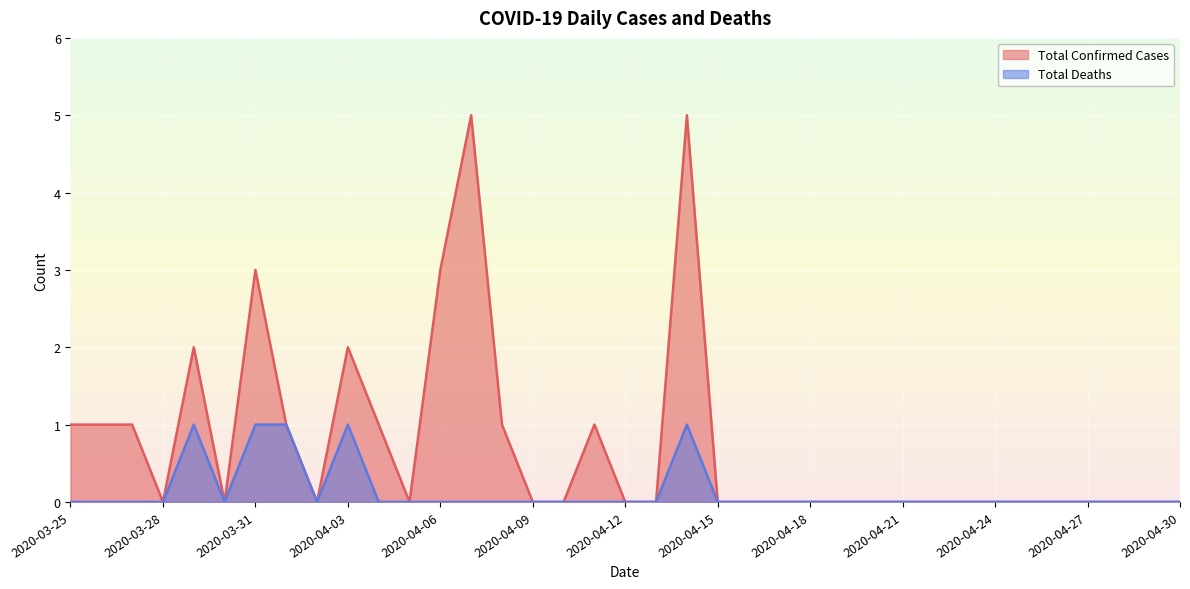

True or false: Total Confirmed Cases has a value of 0 at 2020-03-28.

True